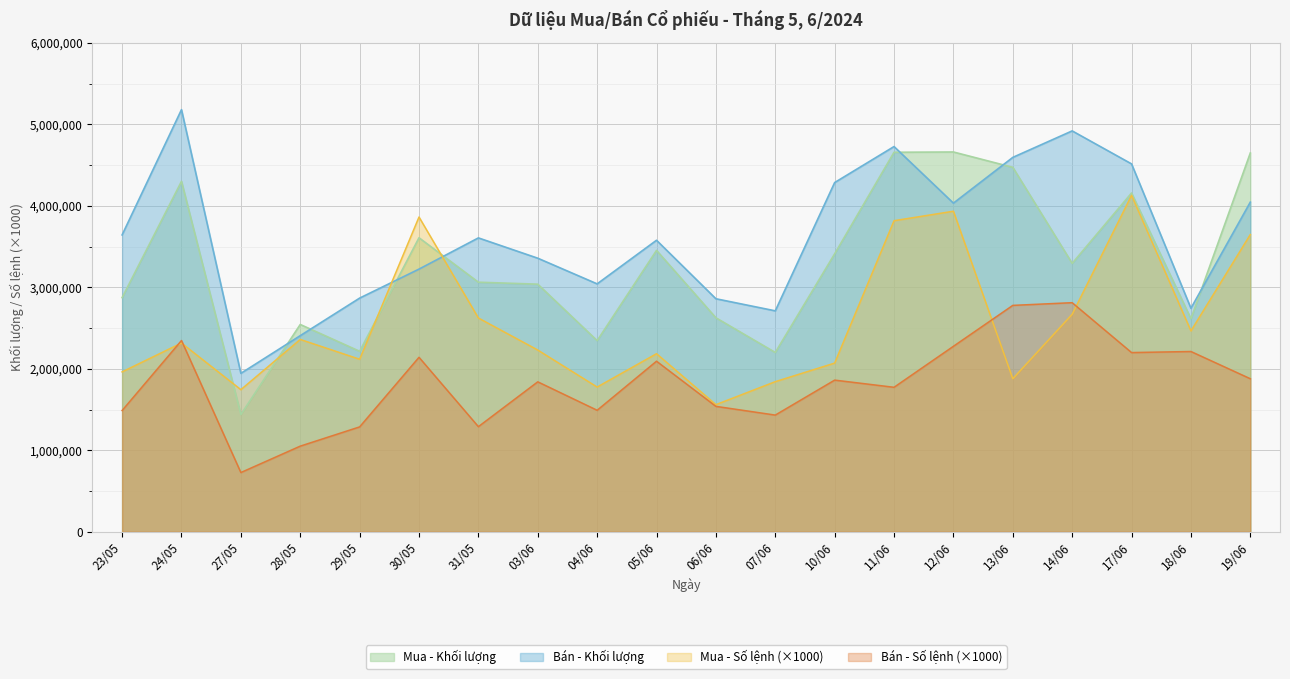

What is the average value of the Mua - Khối lượng series?

3280750